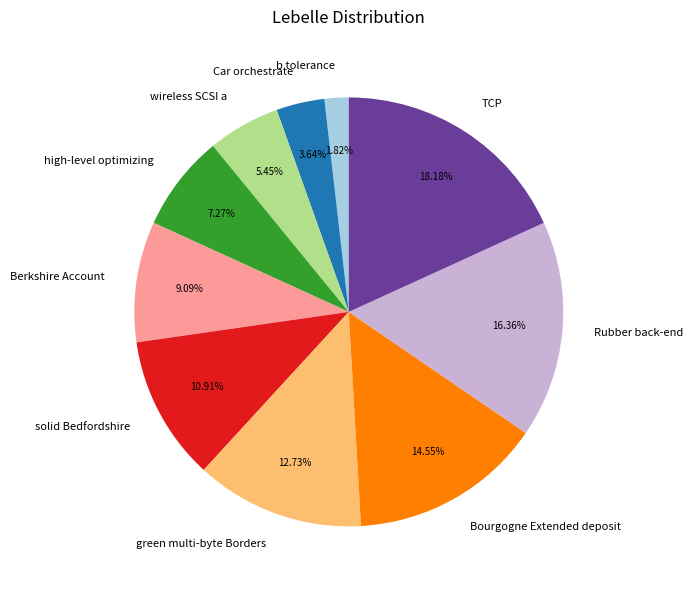

To the nearest percent, what is the difference between the largest and smallest slice percentages?

16%